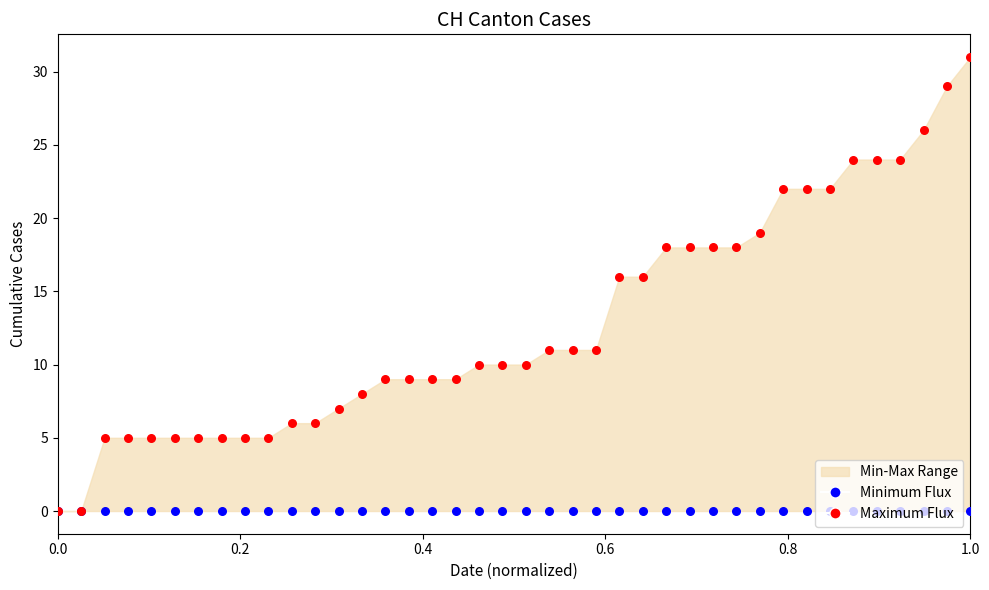

Which series contains the lowest Y value?

Minimum Flux